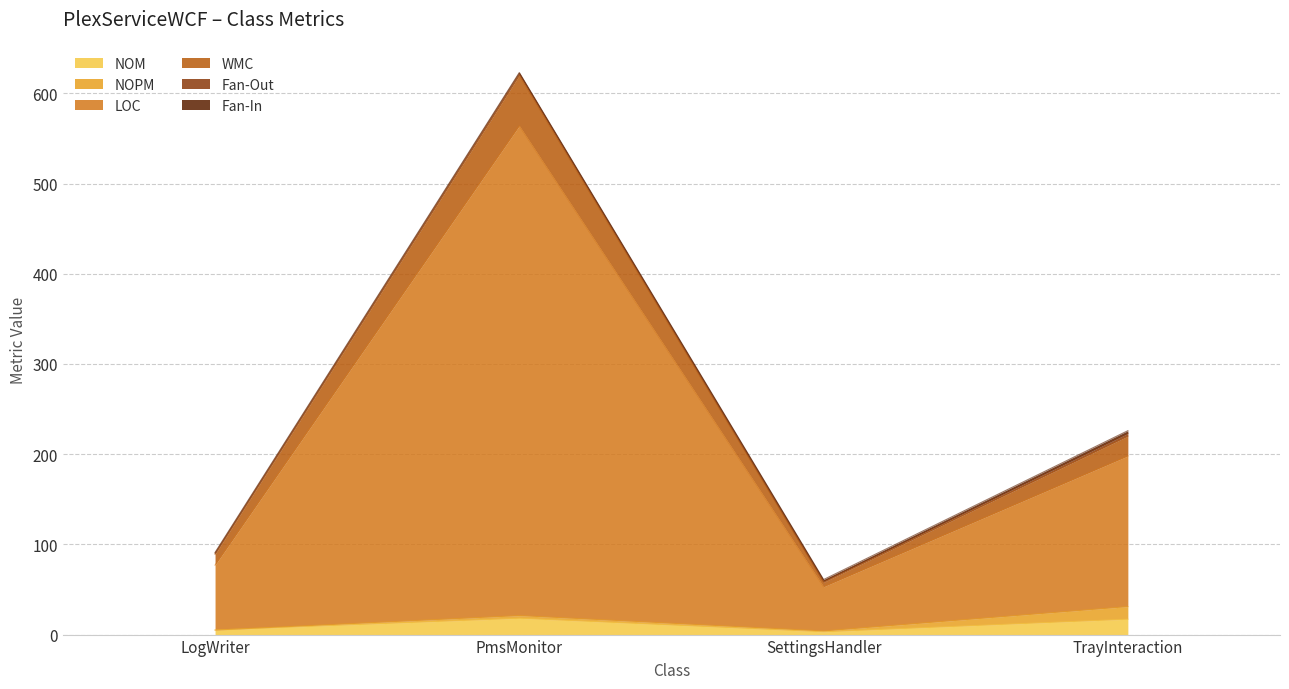

At which category is the sum across all series the highest?

PmsMonitor